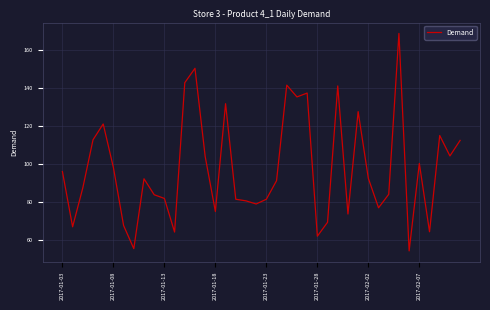

What is the smallest value displayed?

54.1